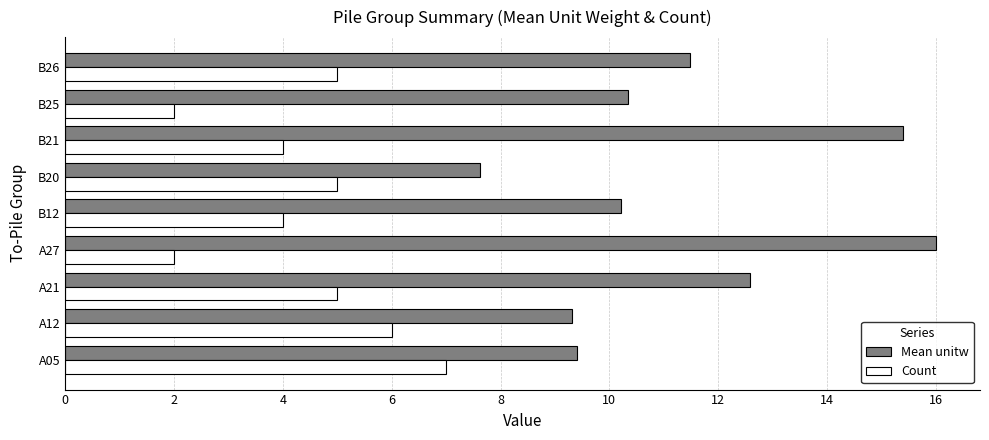

What is the difference between the highest and lowest values at B12?

6.2